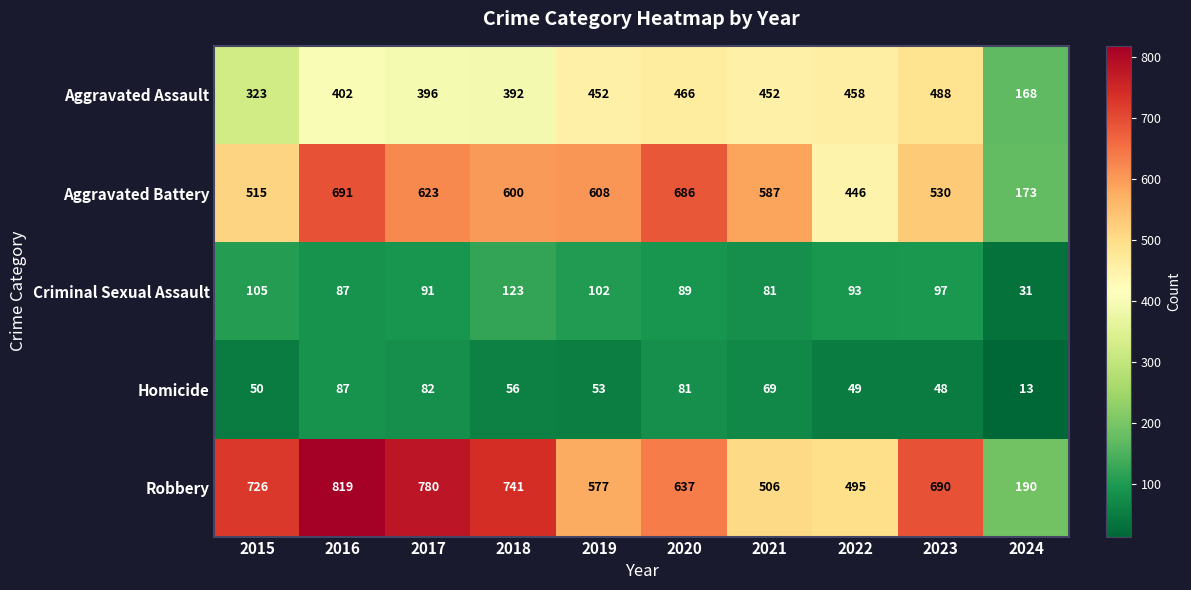

What is the average value of the Aggravated Battery series?

546